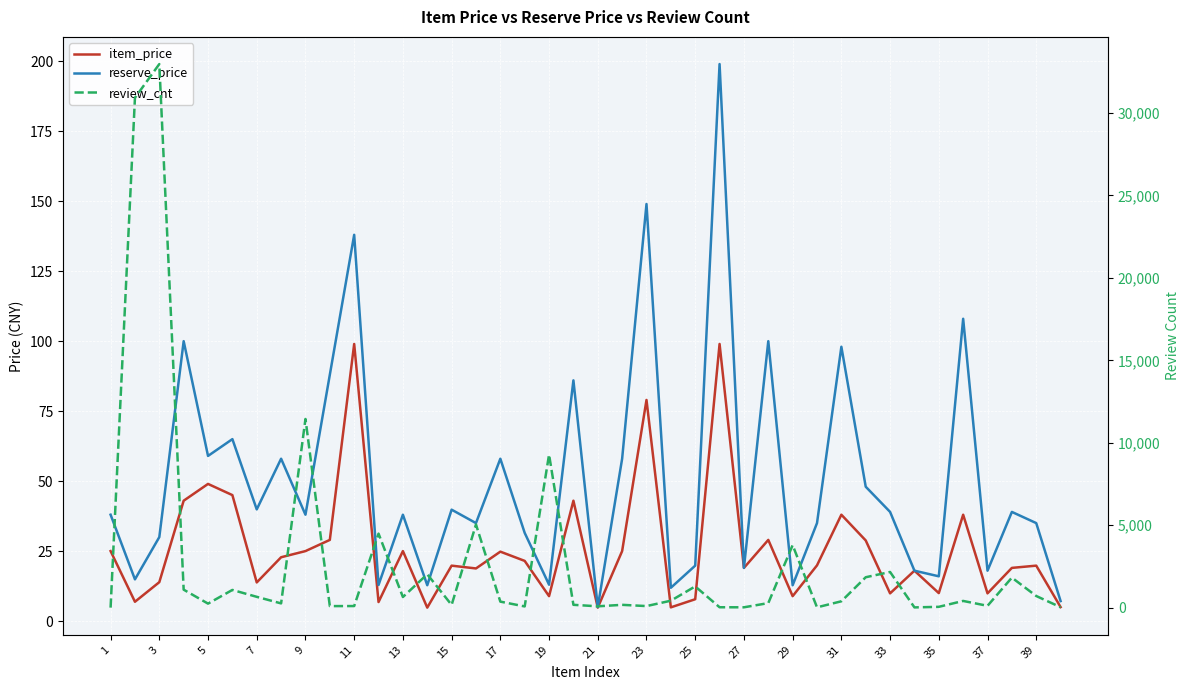

Which series changed the most between 23 and 28?

review_cnt